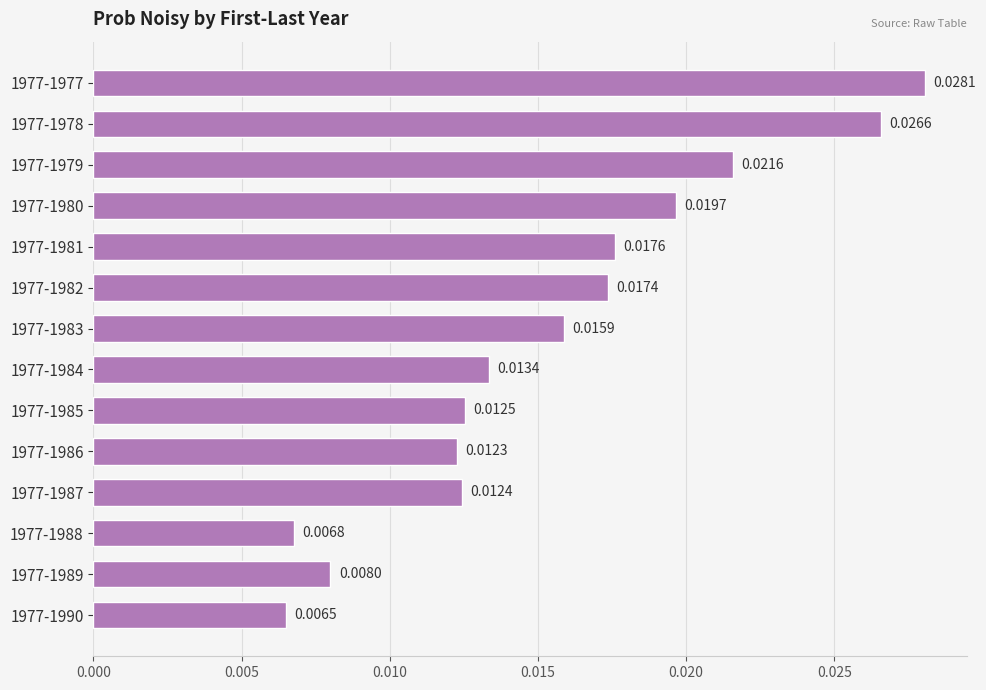

Between 1977-1983 and 1977-1988, which is larger?

1977-1983